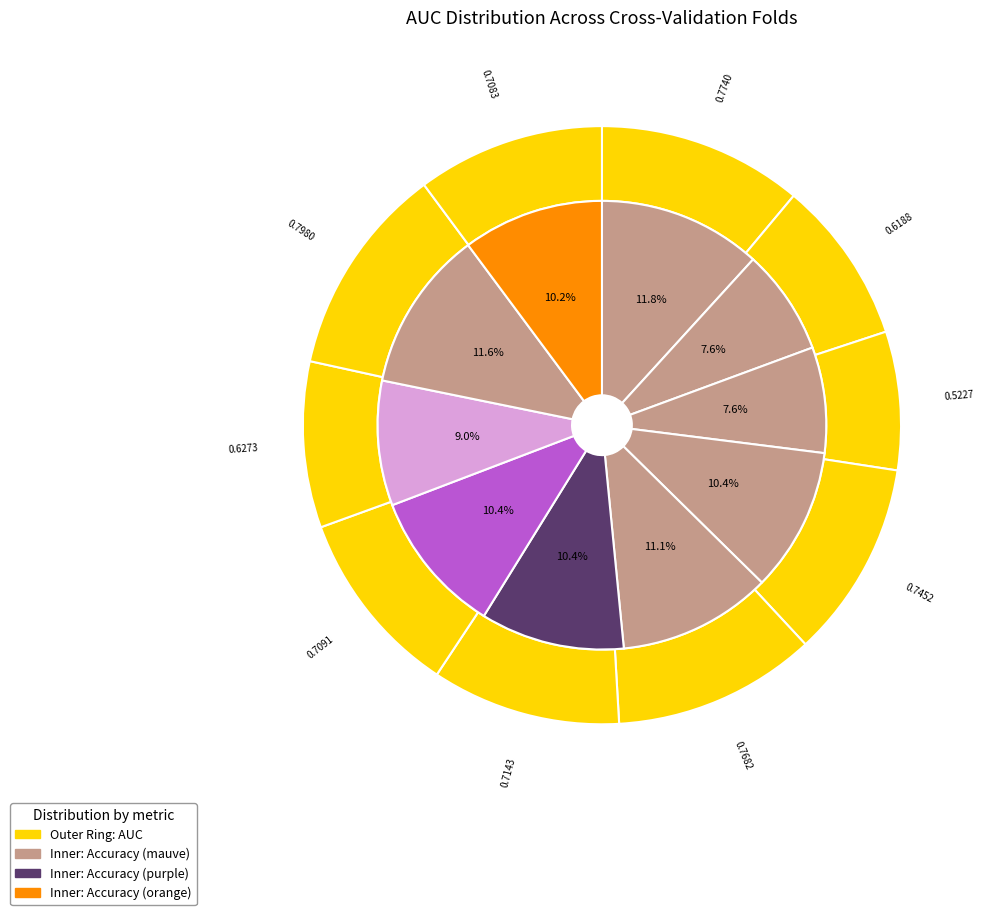

What percentage do Fold 2 and Fold 1 together represent?

19.9%